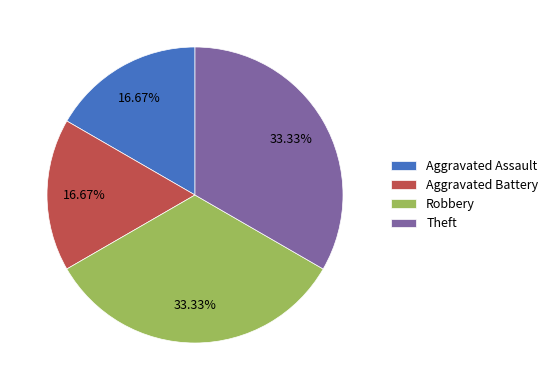

To the nearest percent, what portion does Aggravated Battery represent?

17%